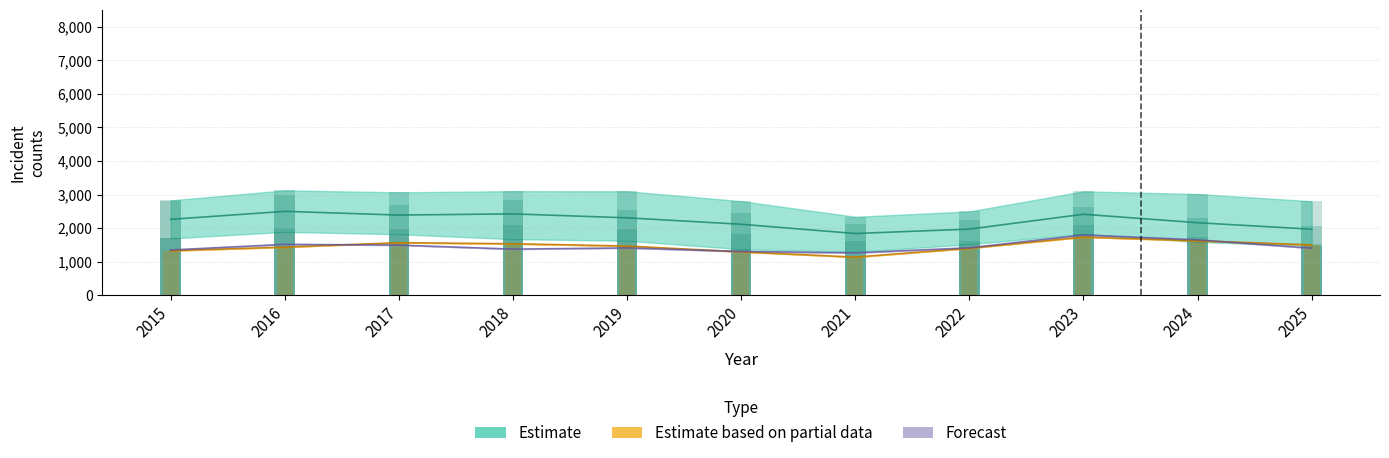

What is the smallest value displayed?

1135